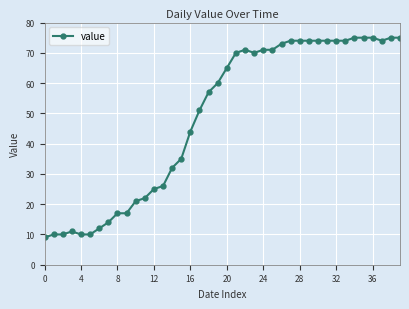

What is the value of the 20th point from the left?

60